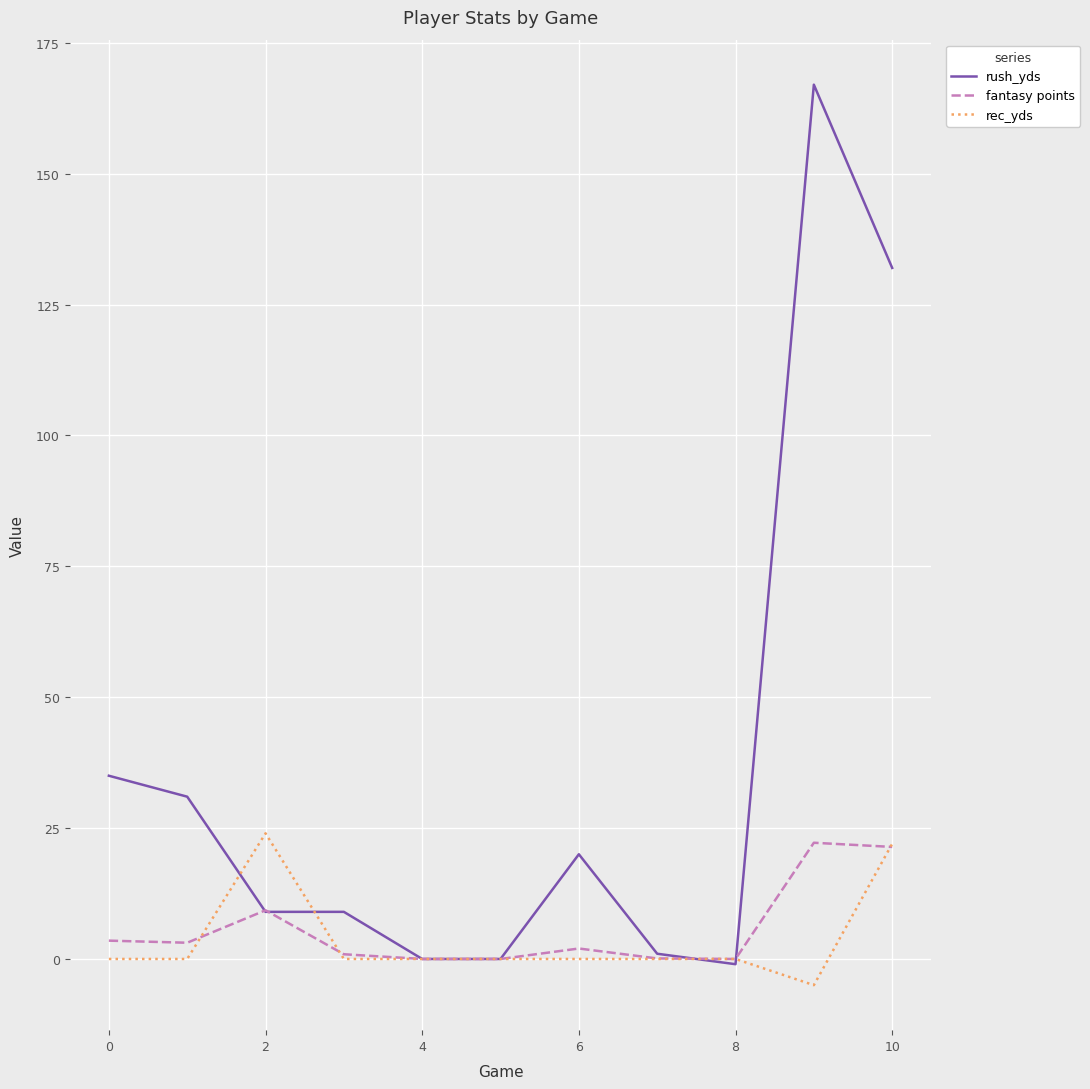

What is the maximum value for fantasy points?

22.2